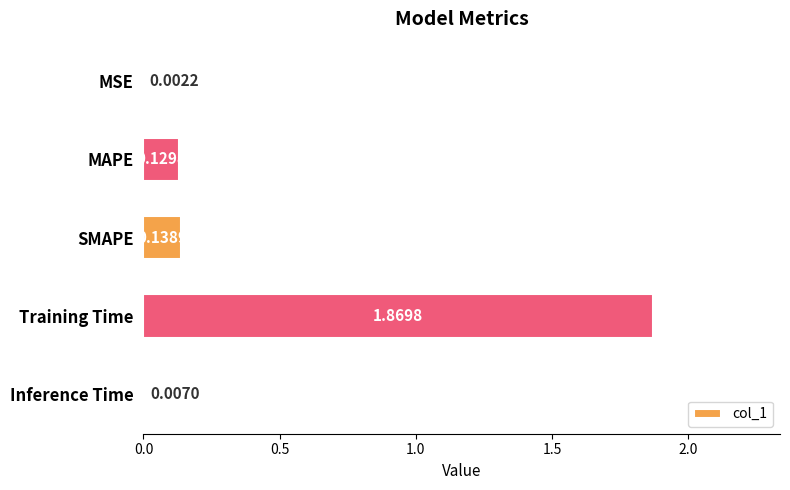

At which label is the value closest to 0?

MSE